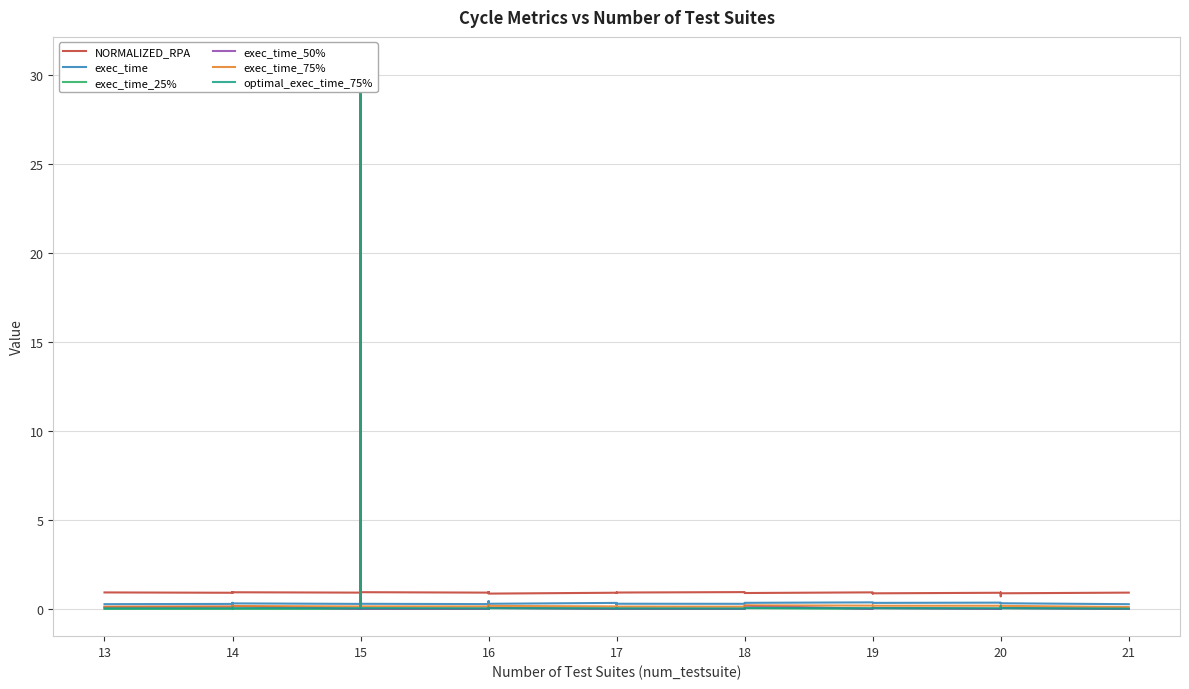

How many lines are shown in the chart?

6